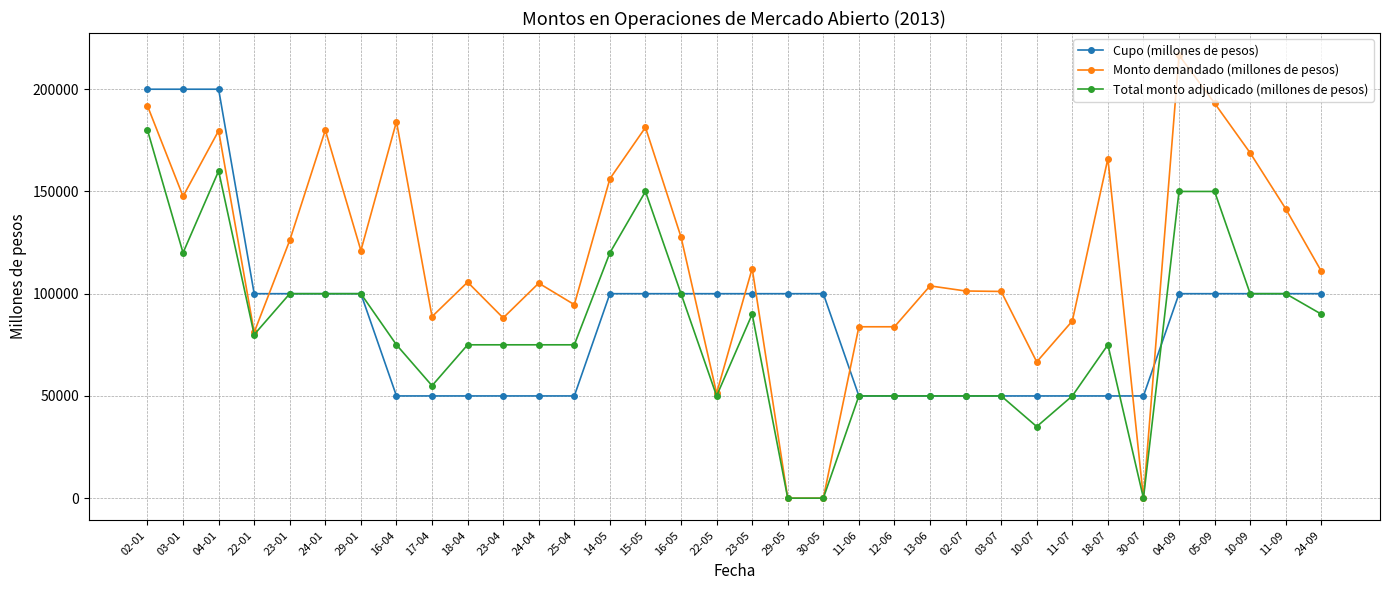

How many distinct data groups are displayed?

3